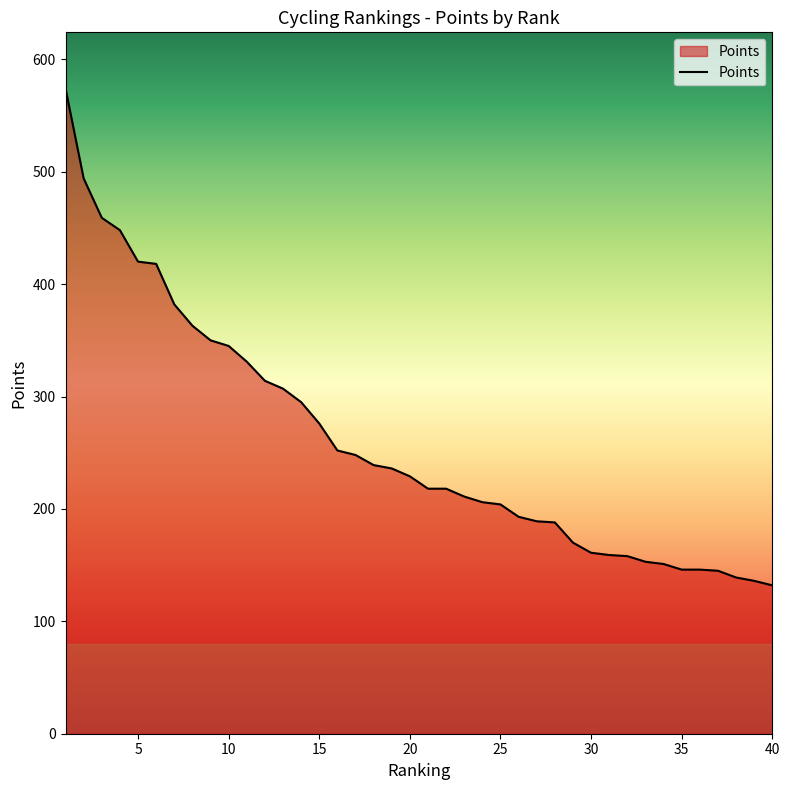

What is the smallest value displayed?

132